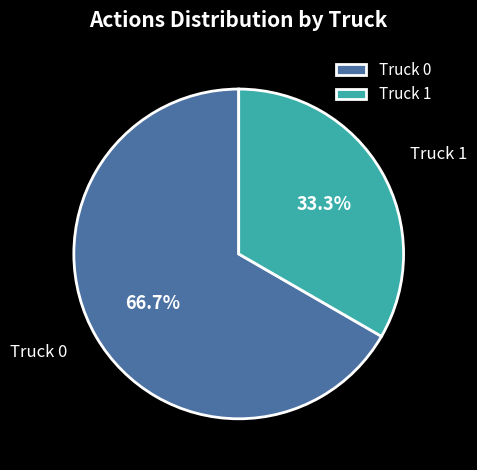

Which slice is the largest?

Truck 0